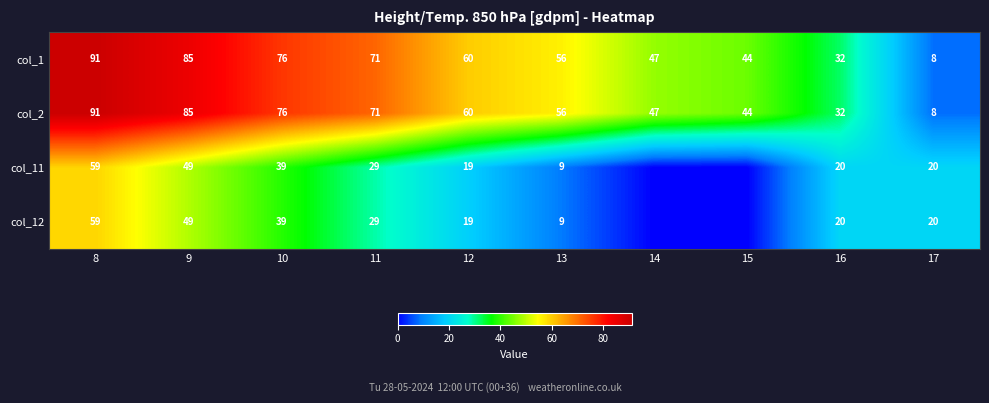

At which label does col_1 first exceed 60?

8